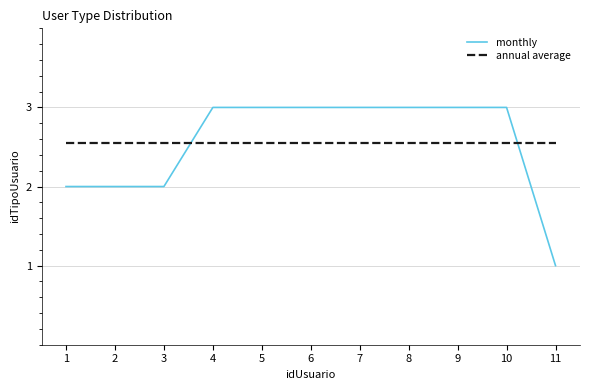

Which series ends up on top after the final intersection of monthly and annual average?

annual average